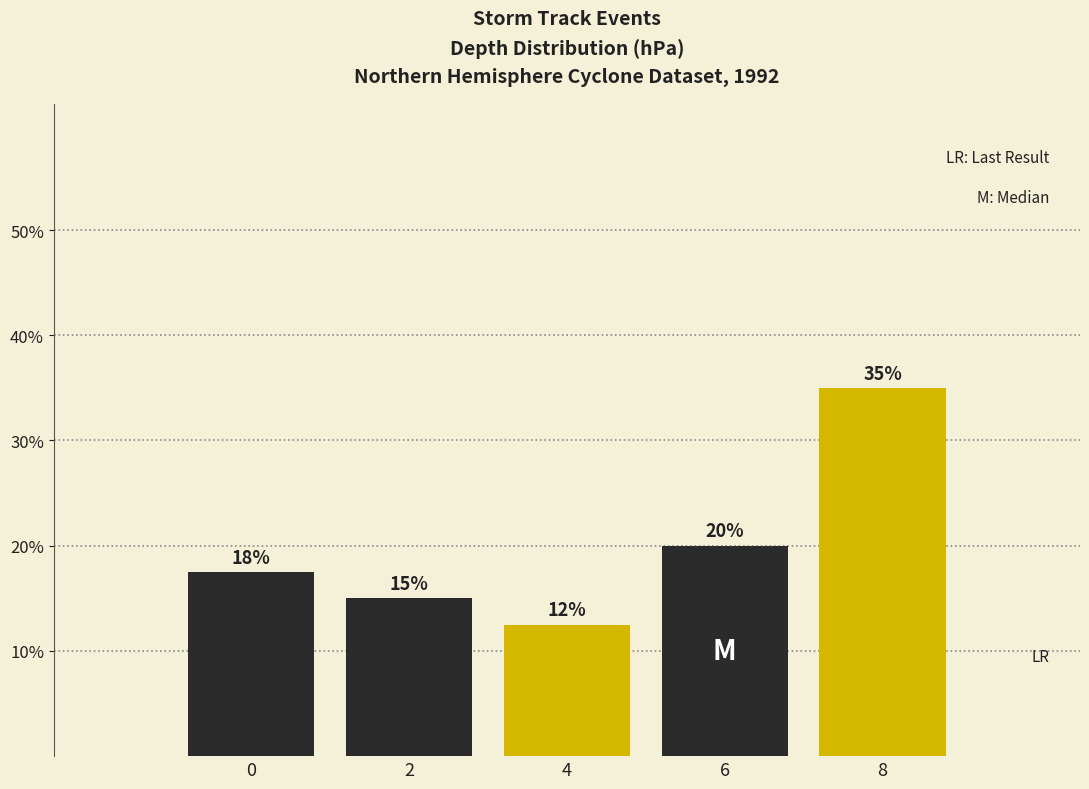

What is the change in value from 2 to 6?

+5.0